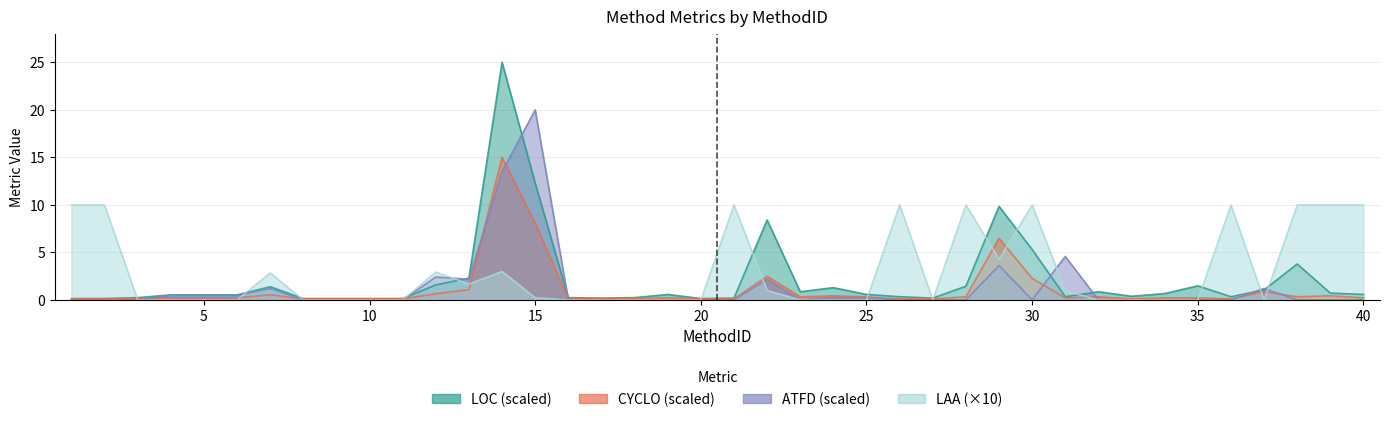

Is the value of ATFD at 38 greater than the value of CYCLO at 17?

No